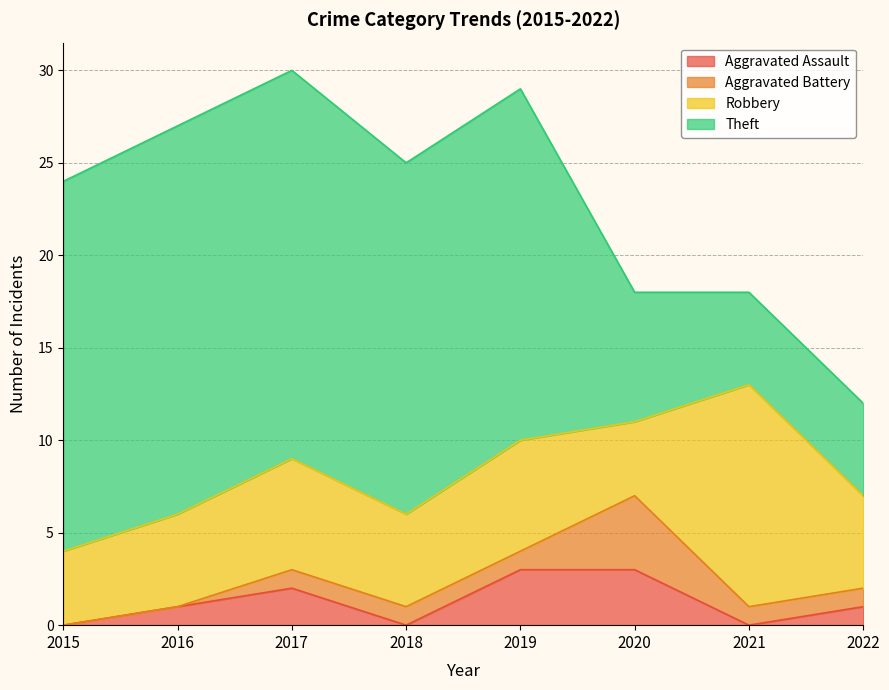

What is the difference between the maximum and minimum values in the Theft series?

16